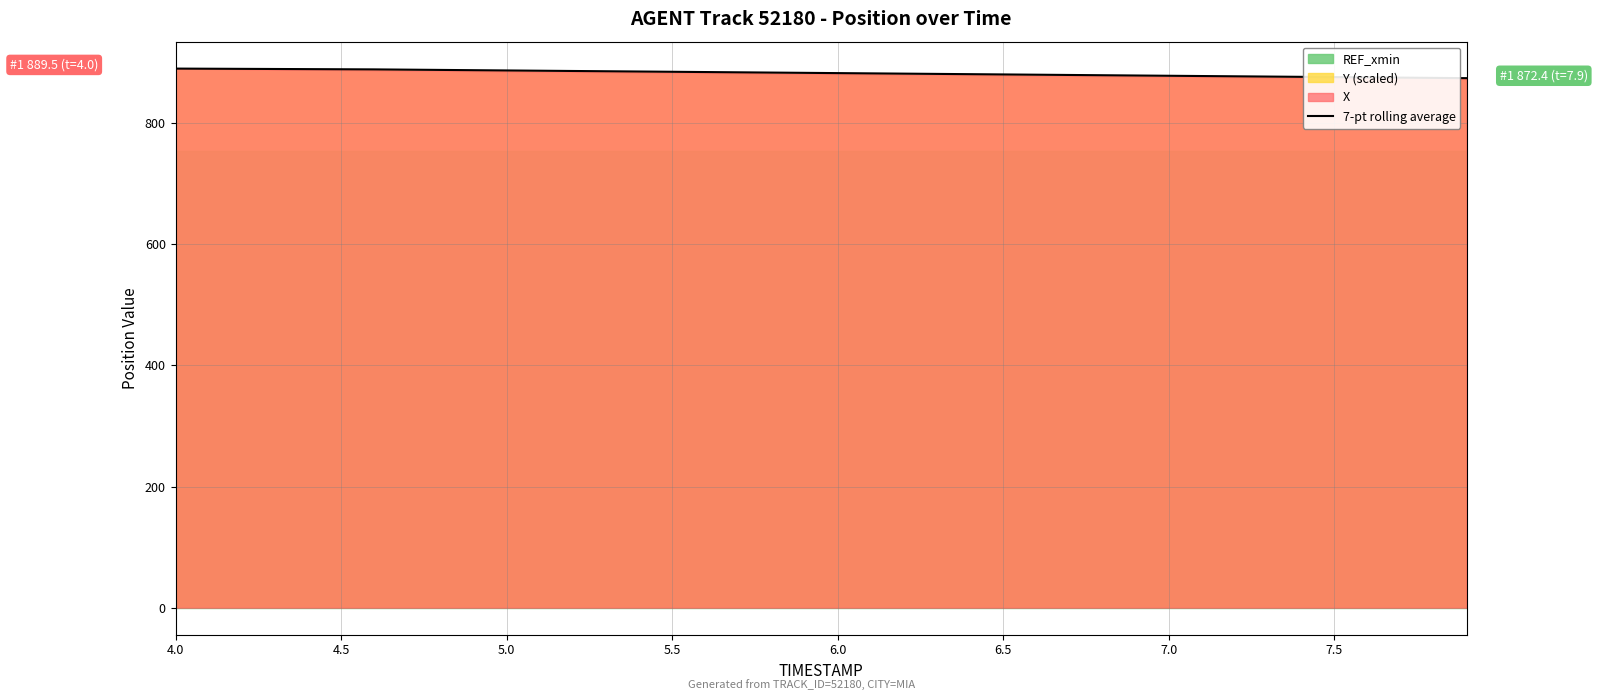

What is the average value?

882.2